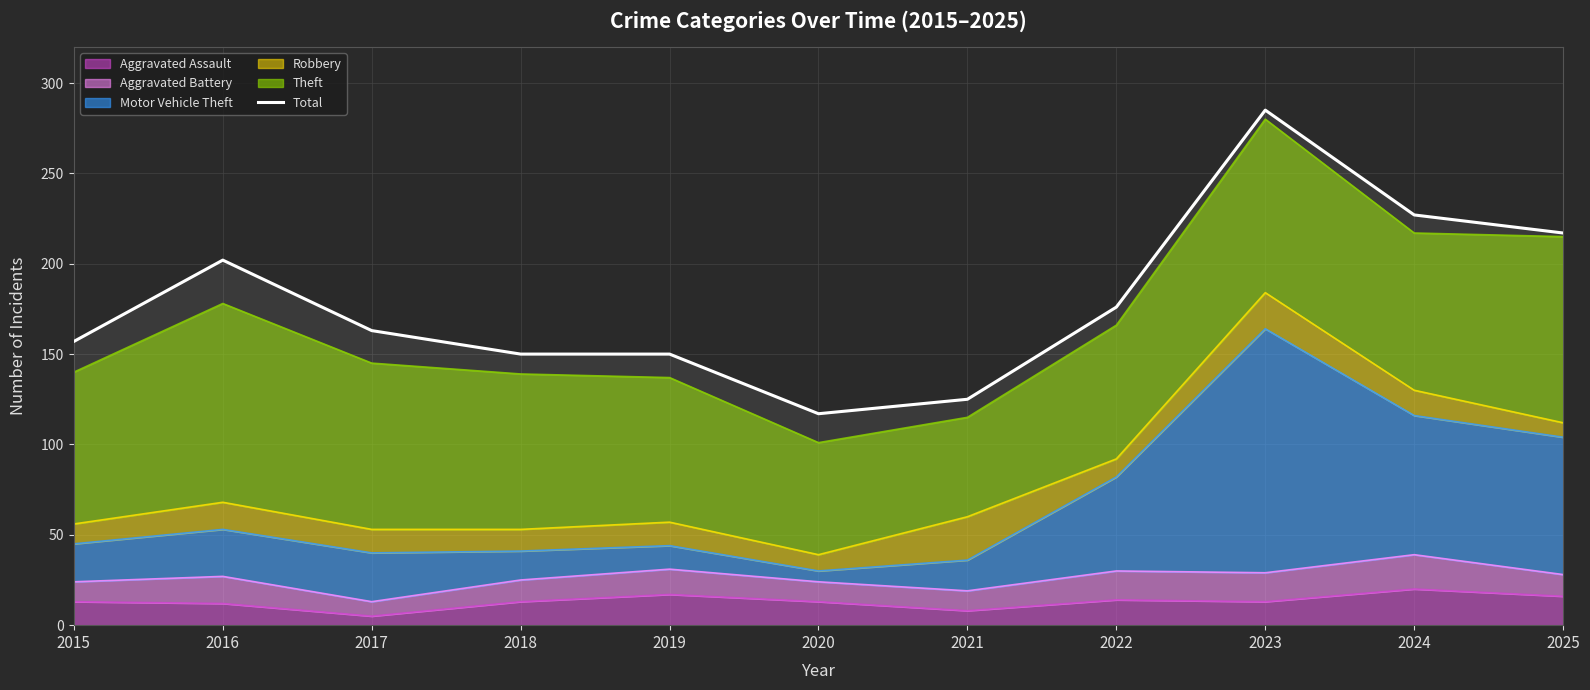

How many points are higher than both their immediate neighbors (excluding endpoints)?

2